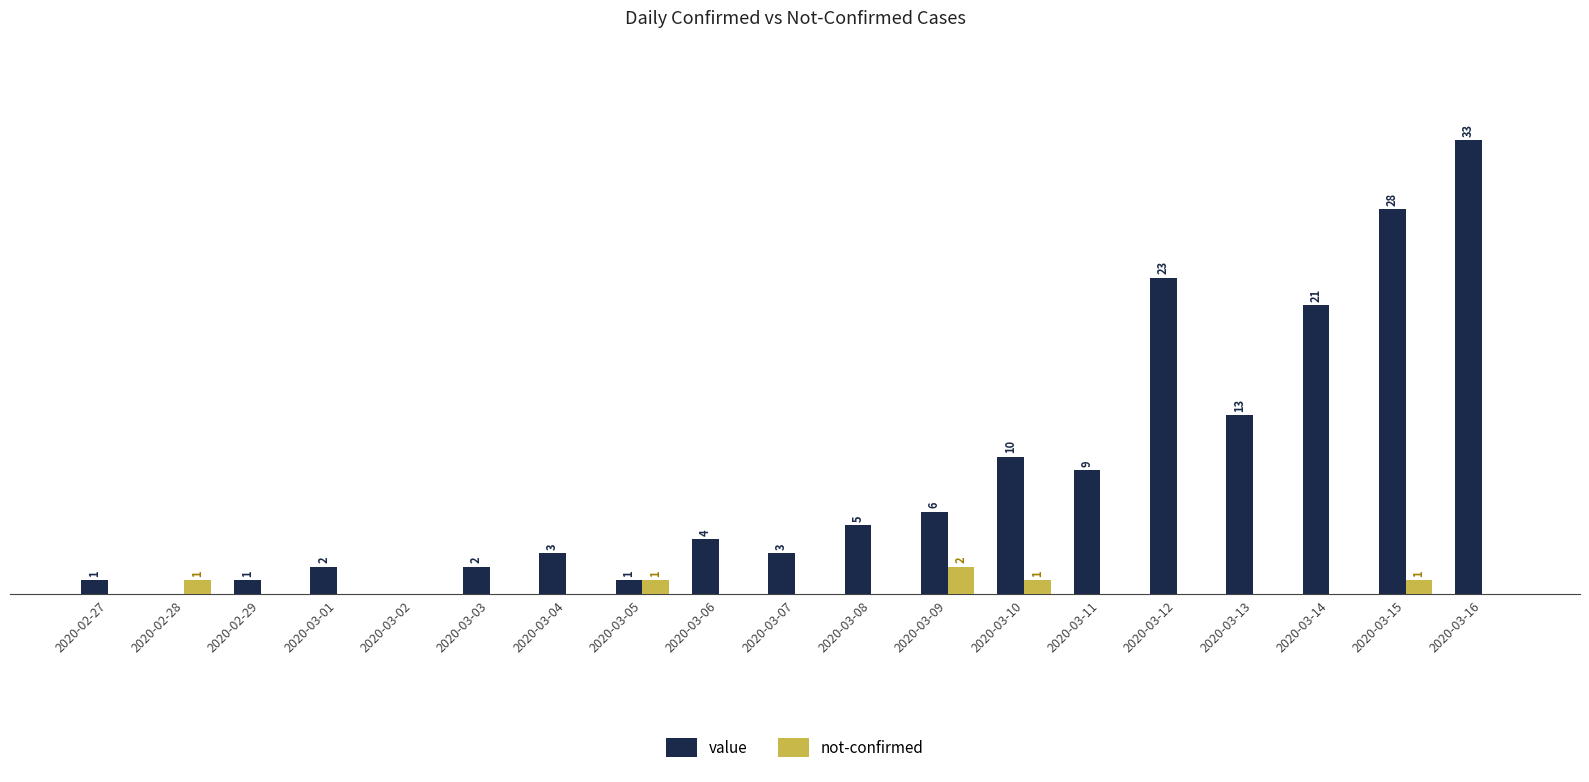

Between 2020-03-06 and 2020-03-15, which series saw the biggest shift?

value